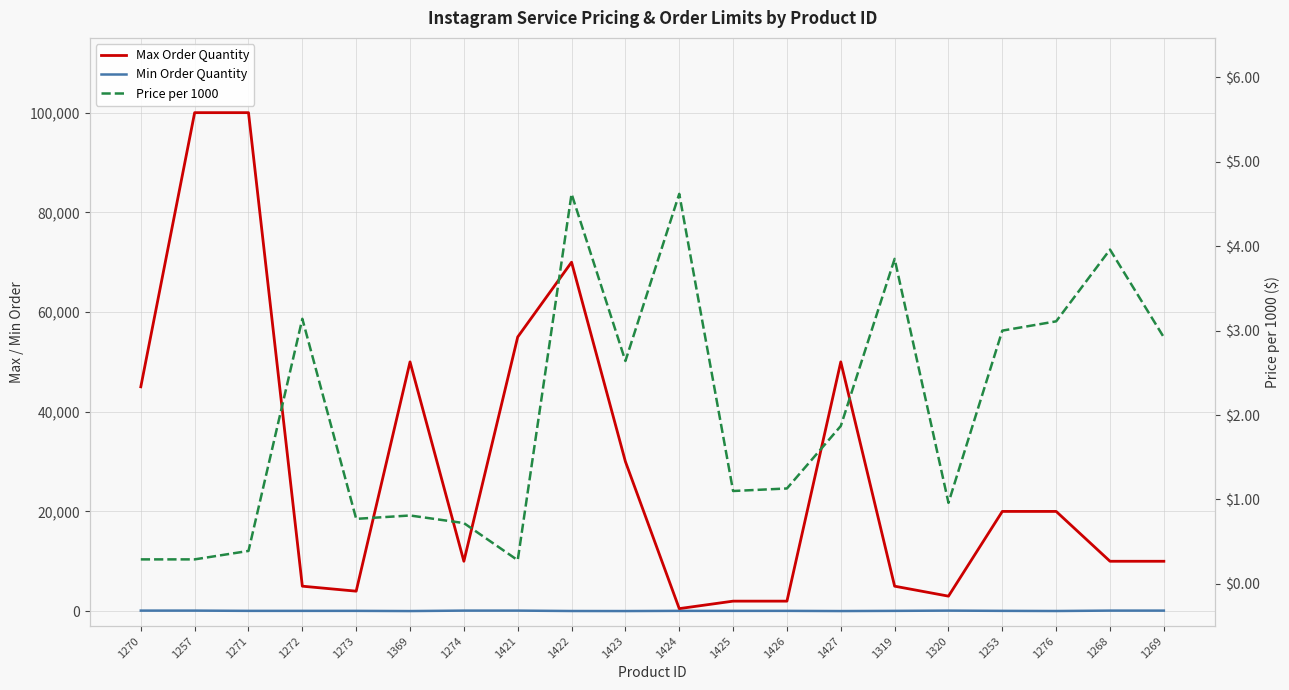

What value does the Max Order Quantity series have at 1273?

4000.0